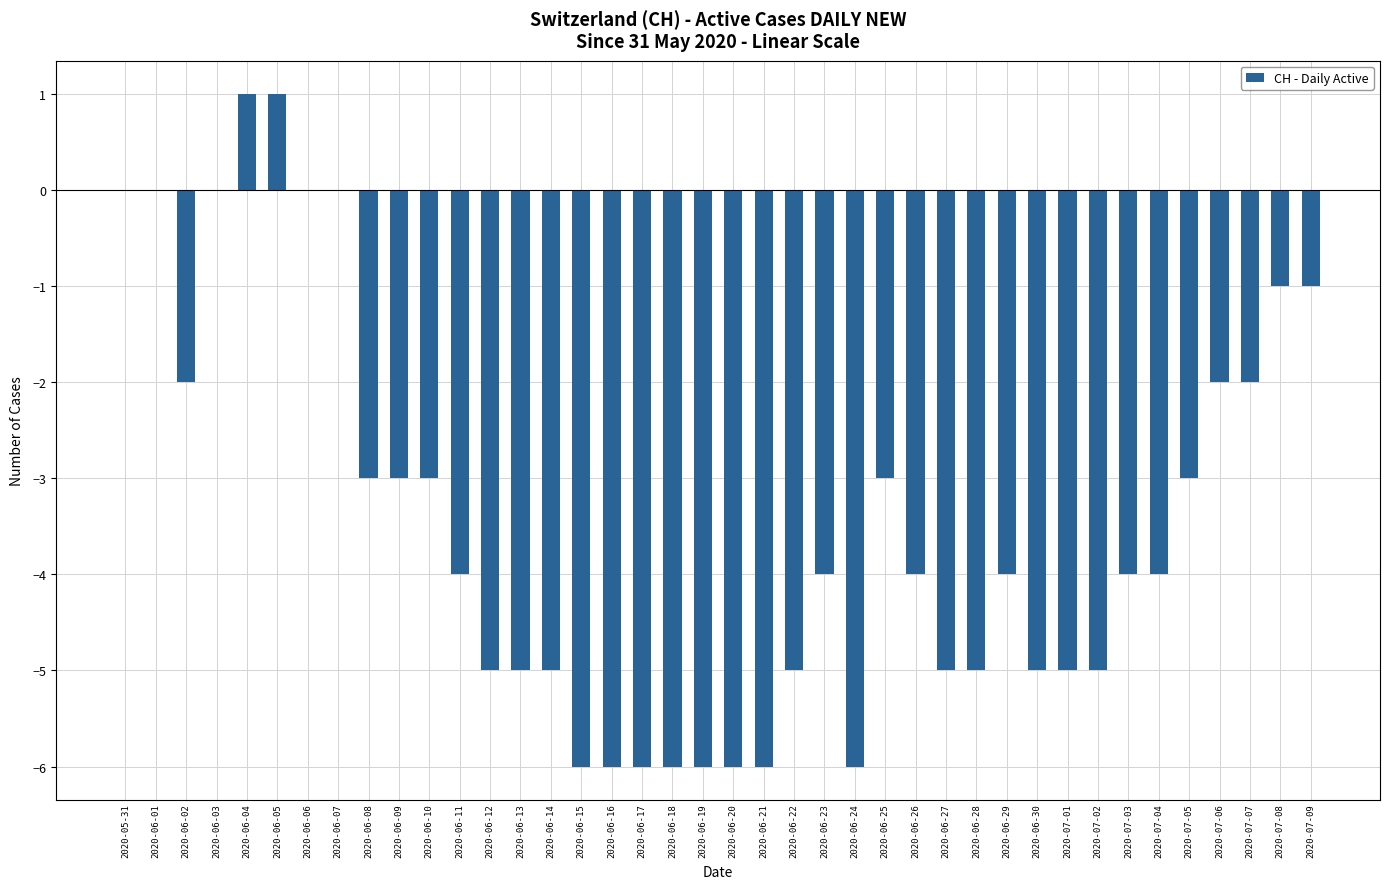

What is the average value?

-3